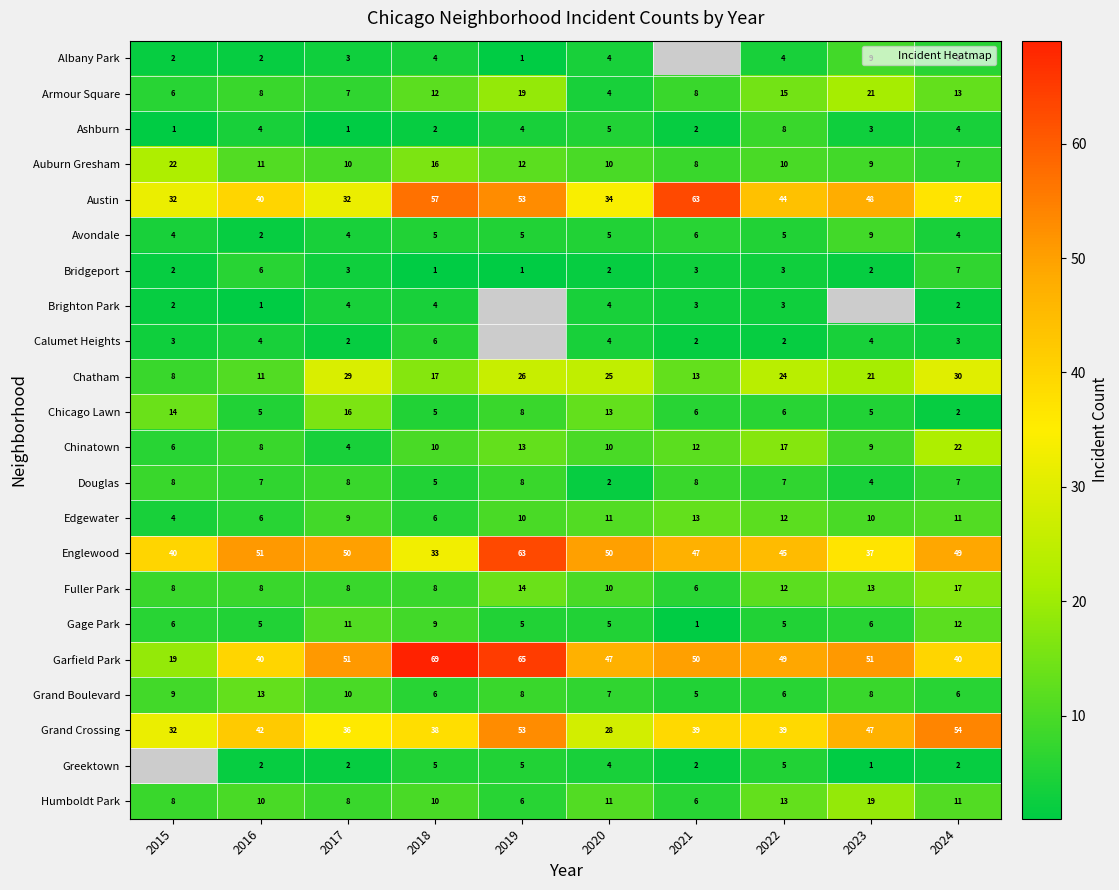

Is it true that Grand Boulevard equals 7.0 at 2020?

True